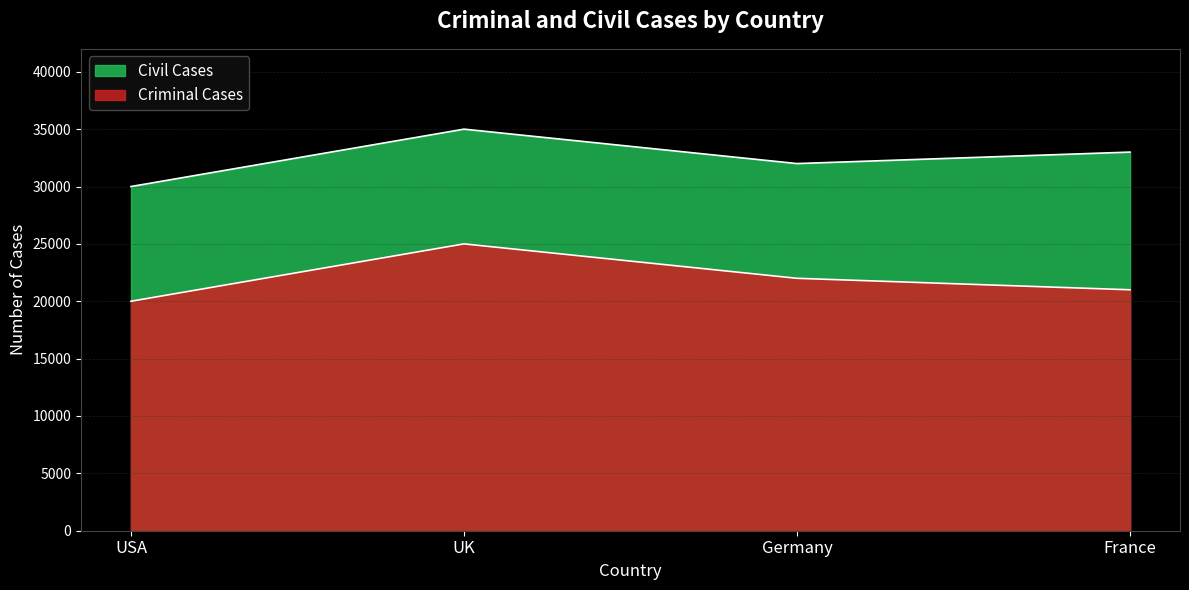

True or false: Civil Cases and Criminal Cases intersect in this chart.

False